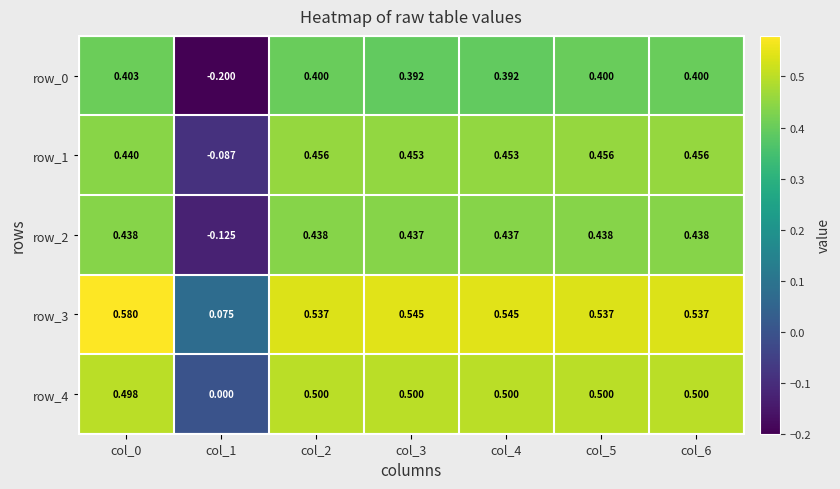

Is the value of row_1 at col_3 greater than the value of row_4 at col_1?

Yes